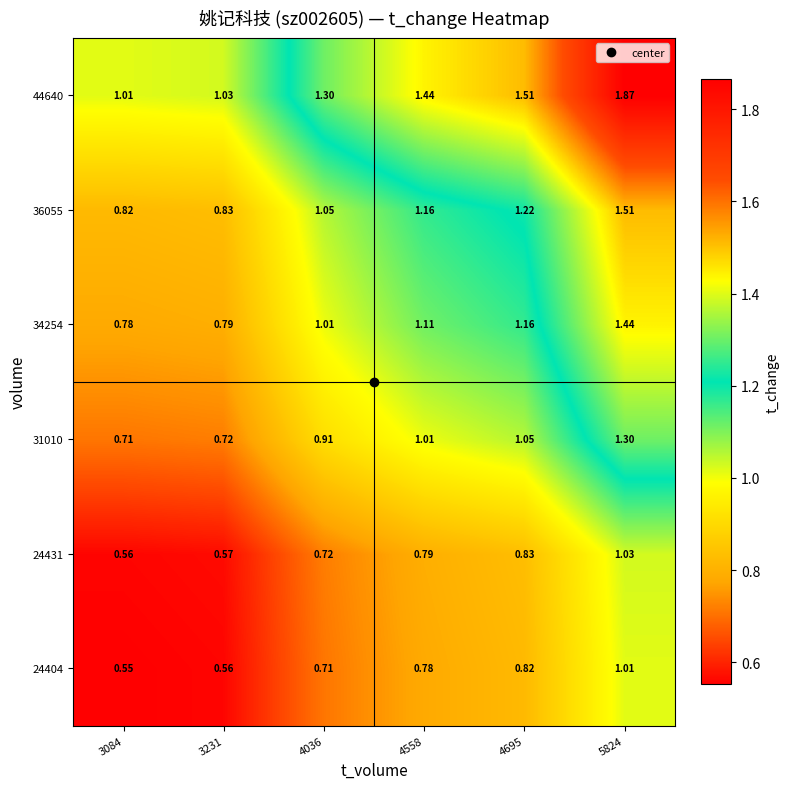

Is the value of 34254 at 4695 greater than the value of 44640 at 5824?

No